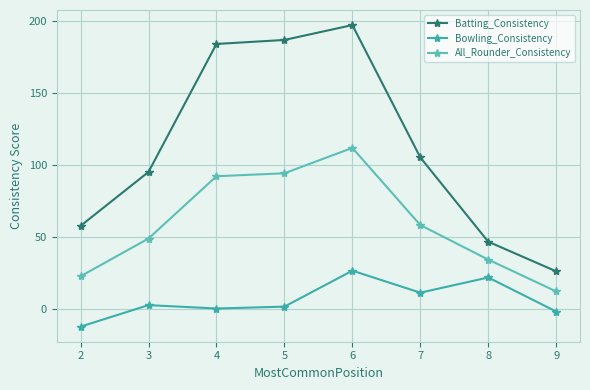

Rank the series by their average value, from highest to lowest.

Batting_Consistency, All_Rounder_Consistency, Bowling_Consistency